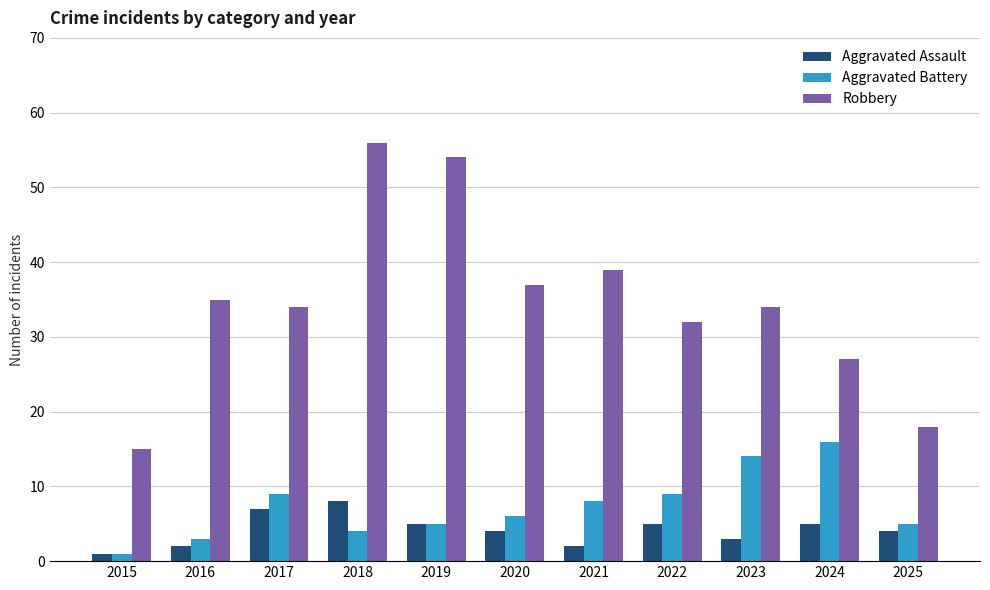

Between 2015 and 2018, which series saw the biggest shift?

Robbery